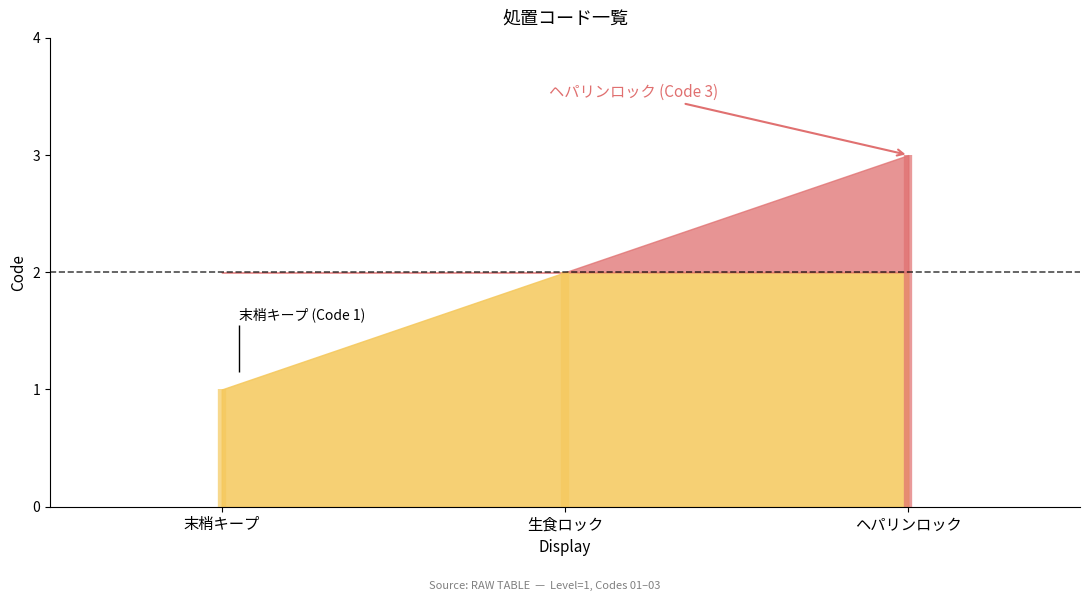

What is the label of the 1st point from the right?

ヘパリンロック